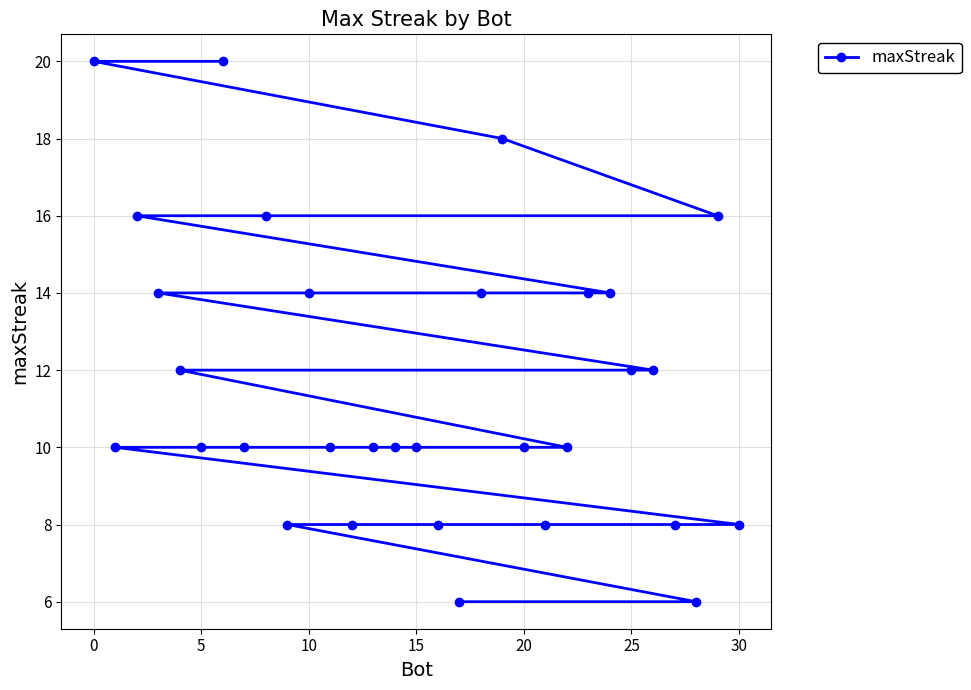

True or false: the data has more than 2 interior local peaks.

False